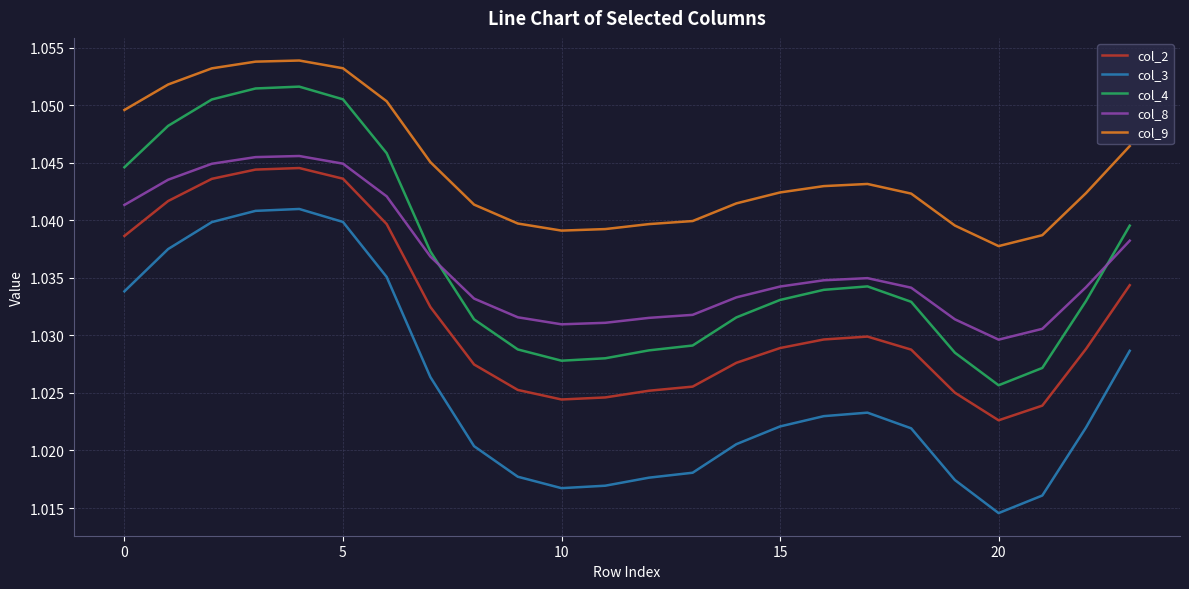

Which series has the largest total across all categories?

col_9